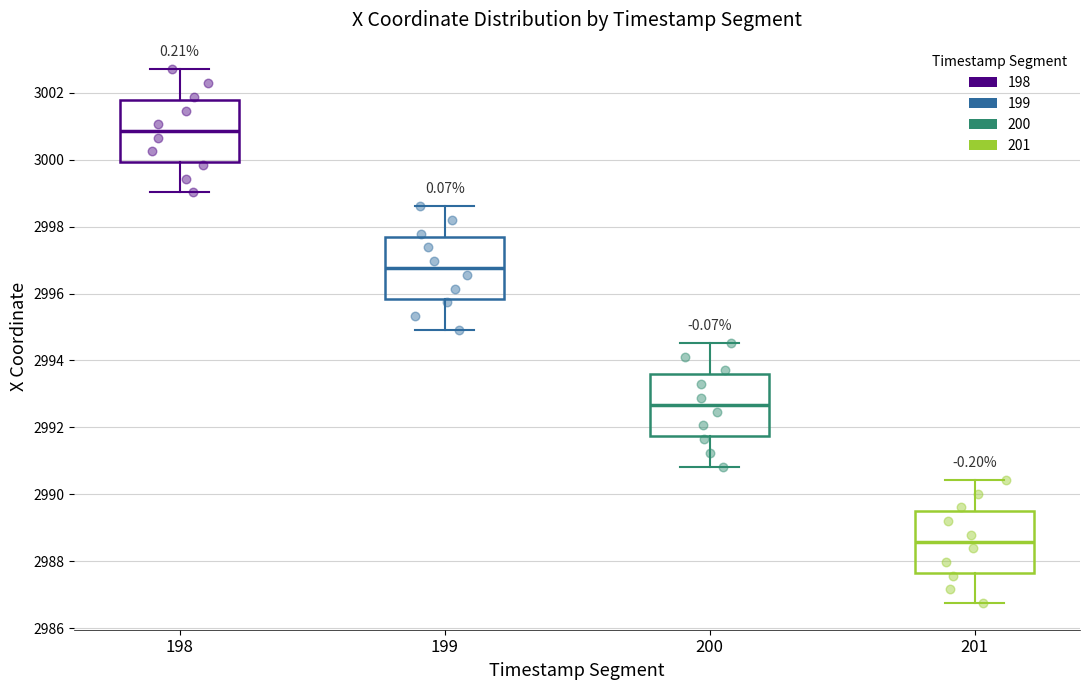

Reading left to right, transcribe this box plot: for each box, give where its median line is, the range the box spans, and where its two whiskers end, as read against the y-axis. The values are not printed on the chart, so give them approximately, as read against the axis.

198: median 3000.8, box 3000.0 to 3001.8, whiskers 2999.0 to 3002.8
199: median 2996.8, box 2995.8 to 2997.6, whiskers 2995.0 to 2998.6
200: median 2992.6, box 2991.8 to 2993.6, whiskers 2990.8 to 2994.6
201: median 2988.6, box 2987.6 to 2989.6, whiskers 2986.8 to 2990.4